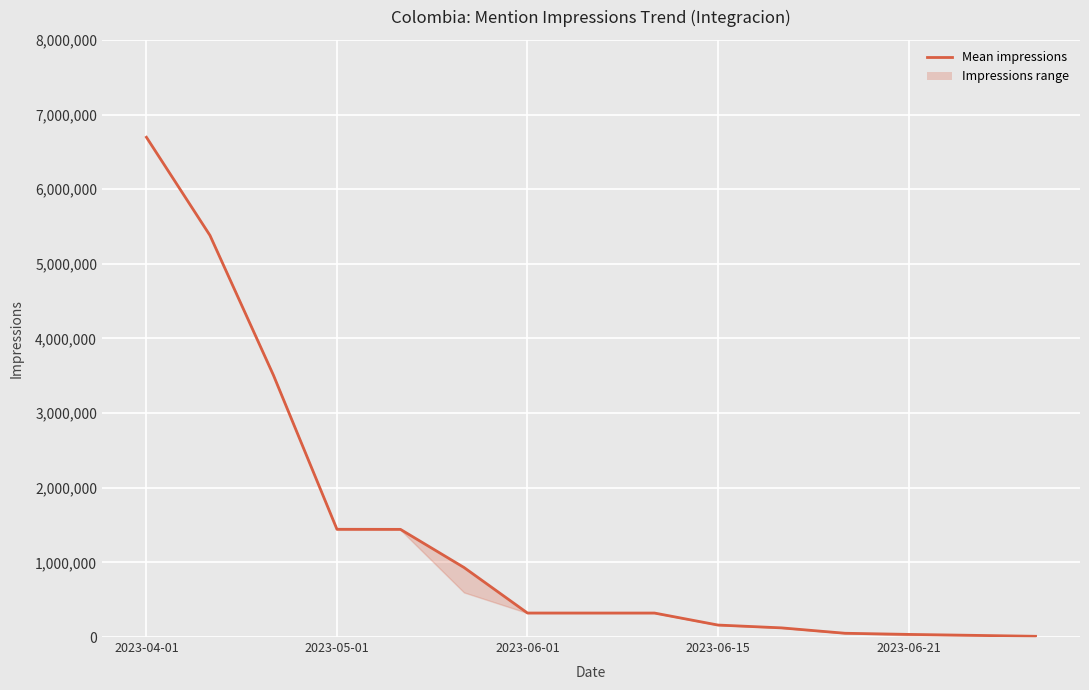

Does the chart display data point markers on the line(s)?

No